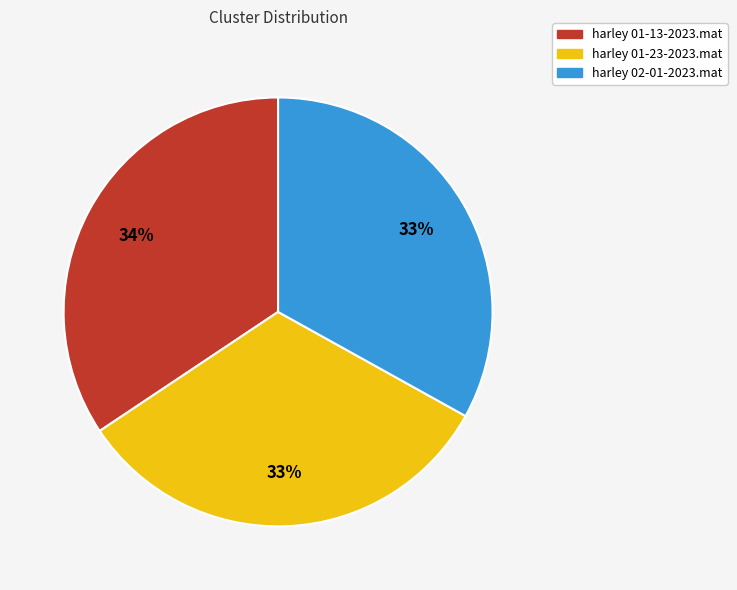

What is the largest slice in the pie chart?

harley 01-13-2023.mat